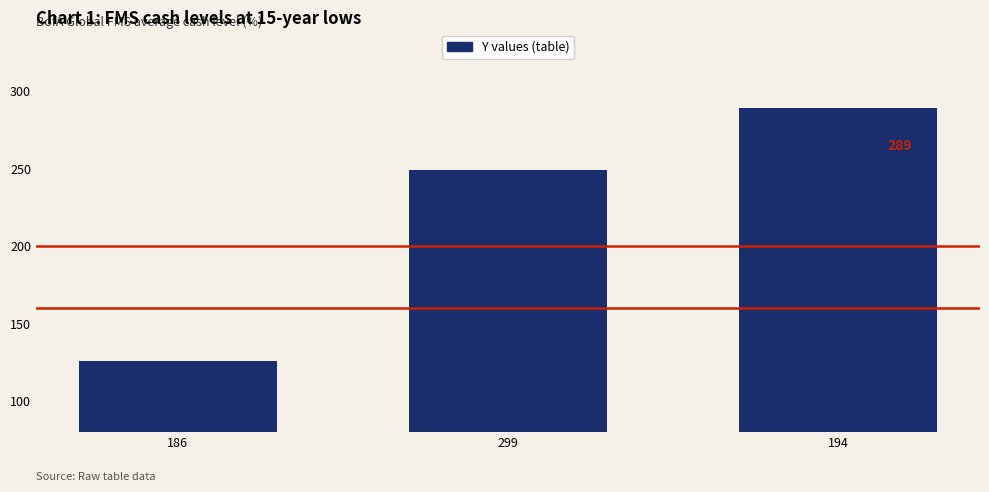

What is the maximum value shown in the chart?

289